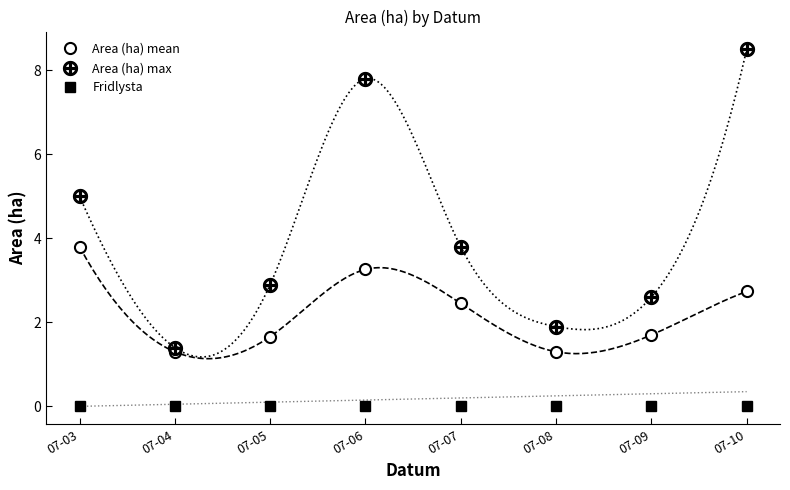

Where is Area (ha) mean nearest to the value 2?

07-09